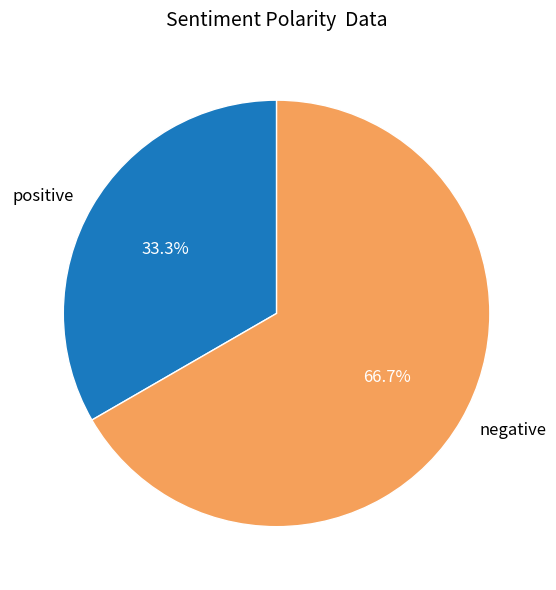

Which has a higher value, positive or negative?

negative